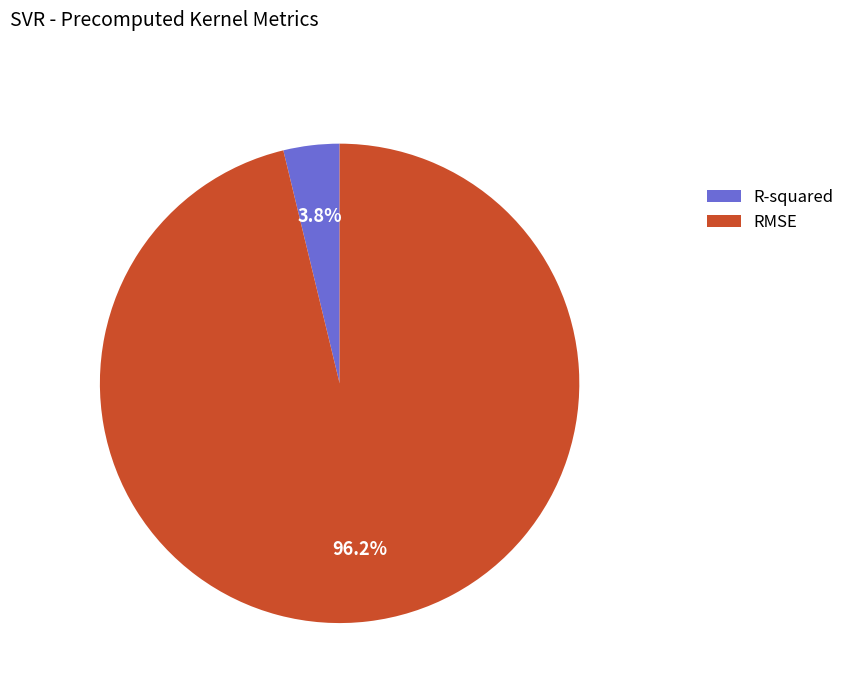

The R-squared slice represents 11% of the pie. True or false?

False